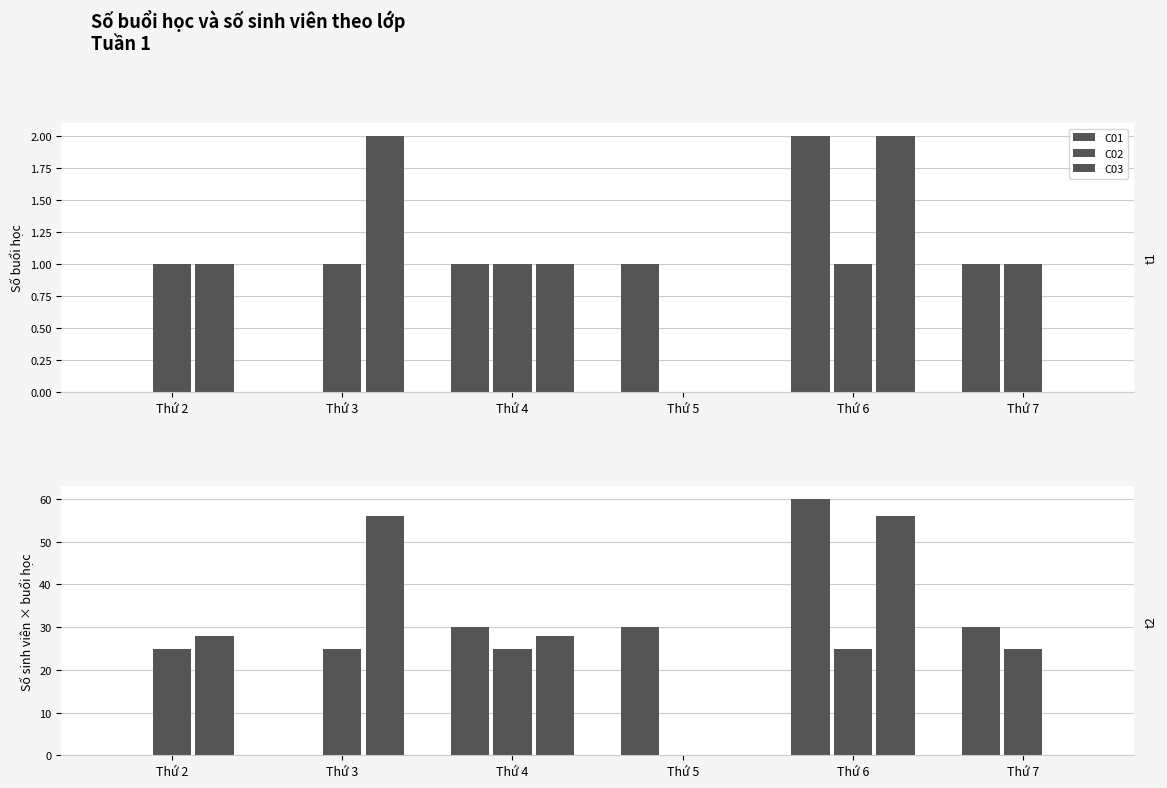

What is the value of the C02 bar at the 5th from the left?

25